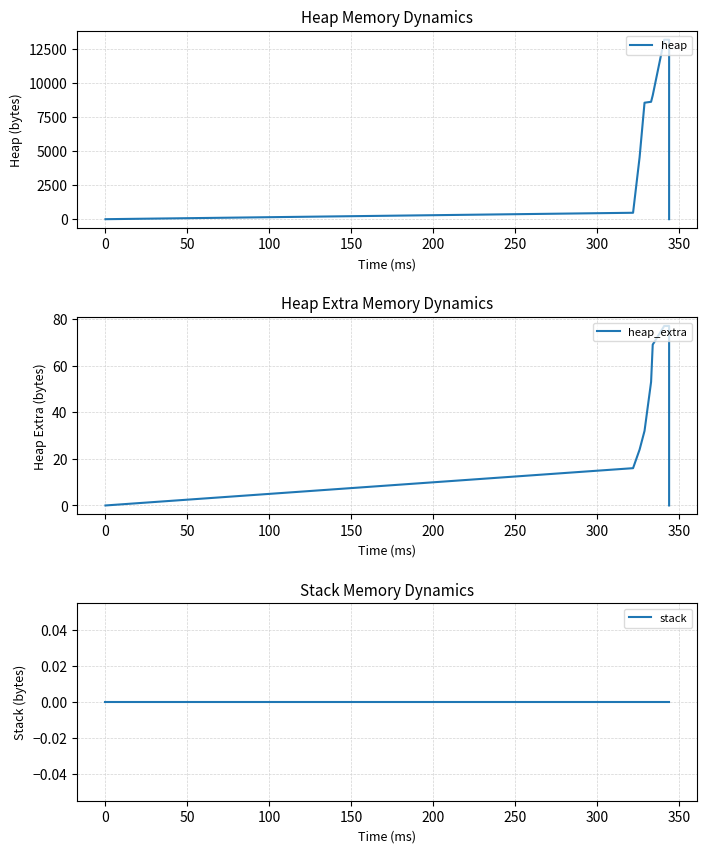

True or false: heap has more than 1 interior local peaks.

False